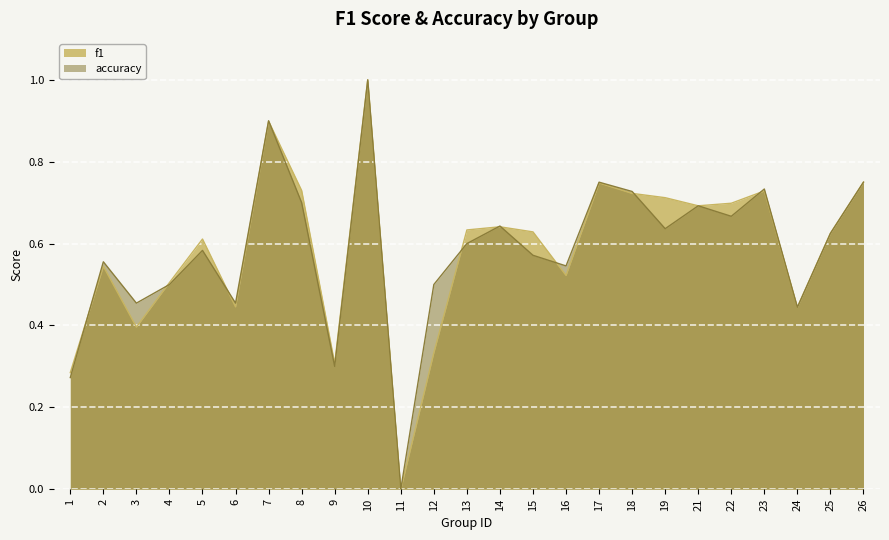

Reading right to left, transcribe all the data shown in this chart.

f1: 26=0.8	25=0.6	24=0.4	23=0.7	22=0.7	21=0.7	19=0.7	18=0.7	17=0.7	16=0.5	15=0.6	14=0.6	13=0.6	12=0.3	11=0.0	10=1.0	9=0.3	8=0.7	7=0.9	6=0.4	5=0.6	4=0.5	3=0.4	2=0.5	1=0.3
accuracy: 26=0.8	25=0.6	24=0.4	23=0.7	22=0.7	21=0.7	19=0.6	18=0.7	17=0.8	16=0.5	15=0.6	14=0.6	13=0.6	12=0.5	11=0.0	10=1.0	9=0.3	8=0.7	7=0.9	6=0.5	5=0.6	4=0.5	3=0.5	2=0.6	1=0.3